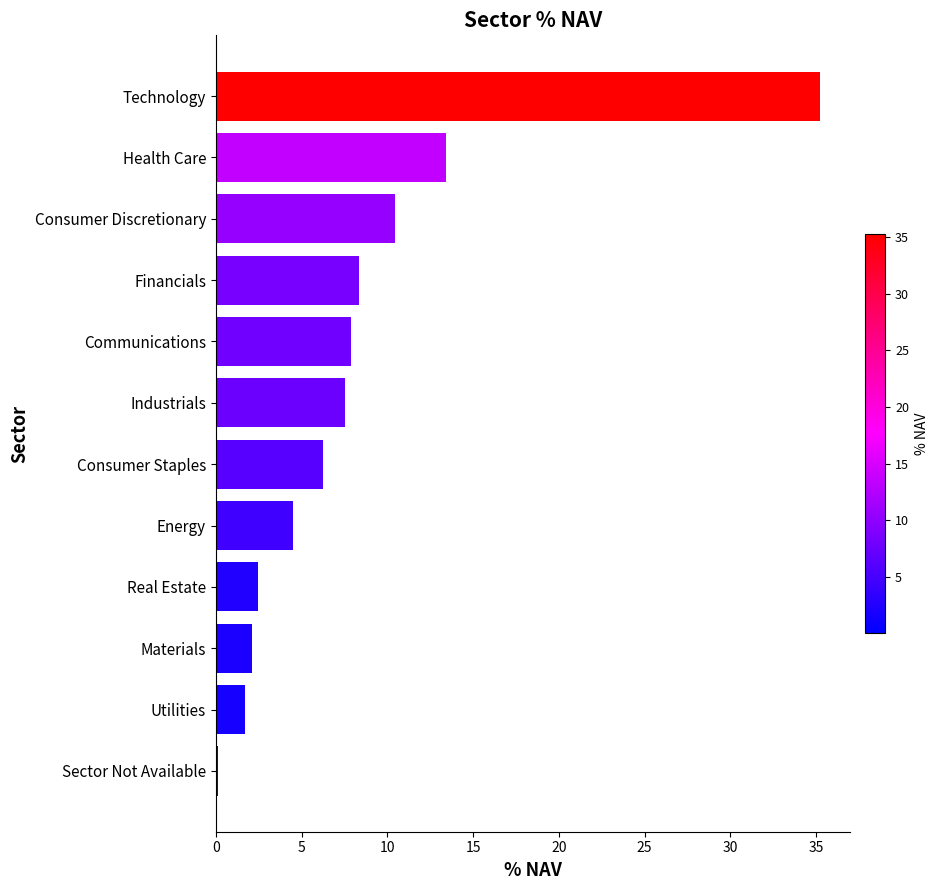

Which label corresponds to the largest value in the chart?

Technology